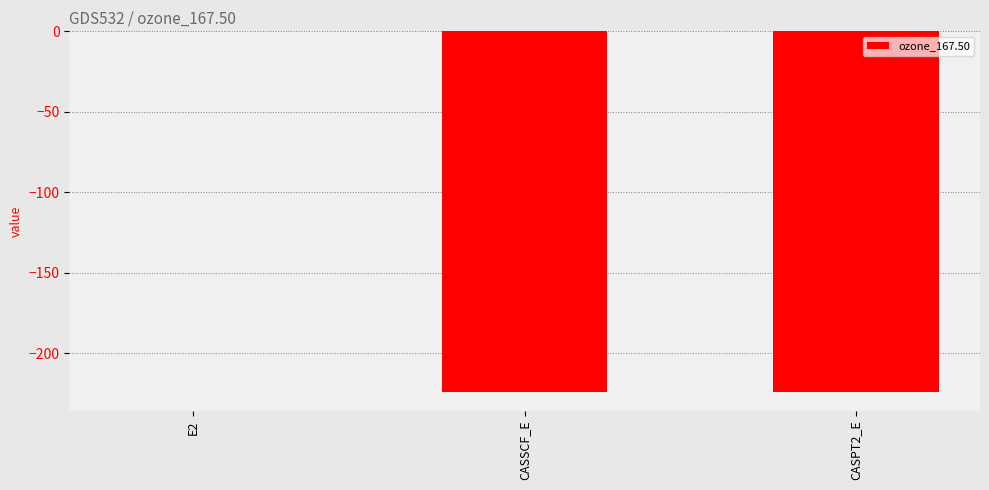

The value at CASSCF_E is -224.3. True or false?

True